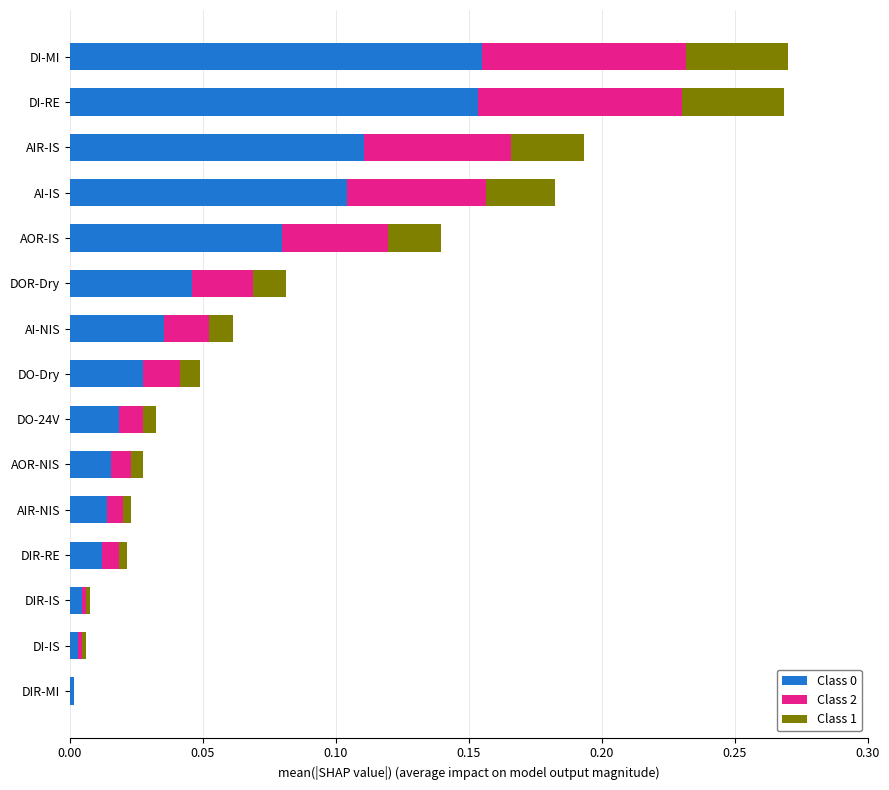

What is the sum of all Class 0 values?

0.8